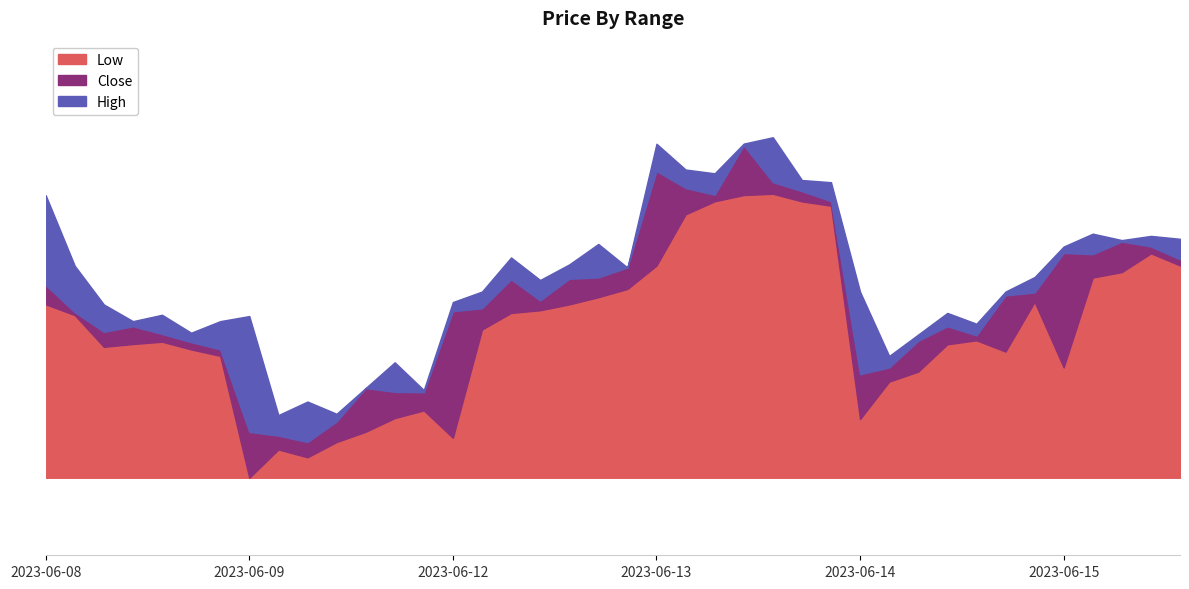

True or false: Low has a value of 2453.0 at 2023-06-15 09:15.

True